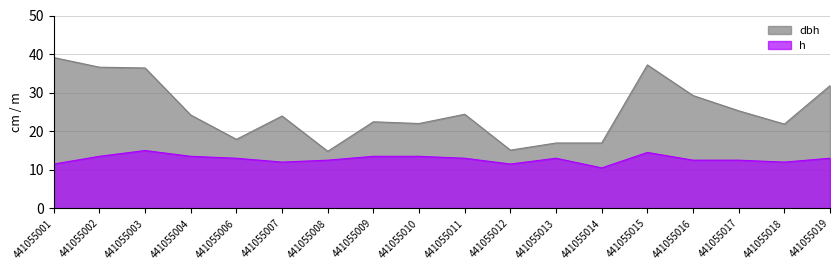

The value of dbh at 441055011 is 14.9. True or false?

False